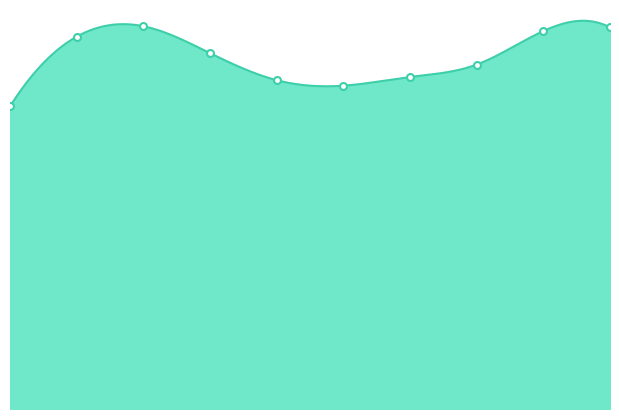

At which label does Criminal Sexual Assault first exceed 902?

2016